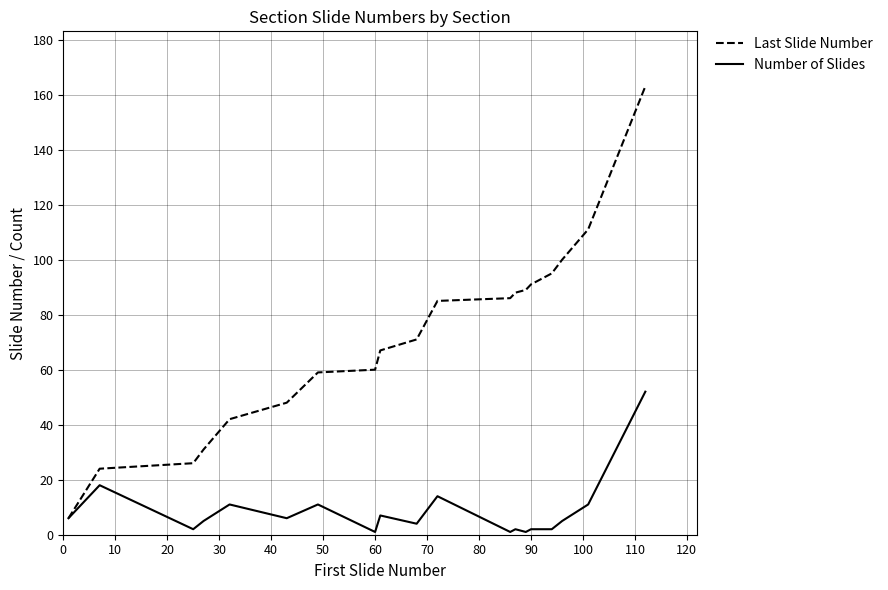

What is the lowest value of the Last Slide Number series?

6